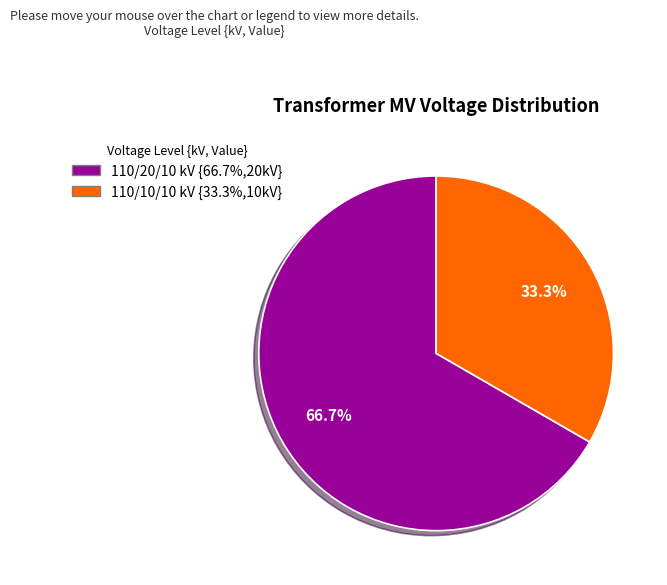

Is there a majority slice in this chart?

Yes